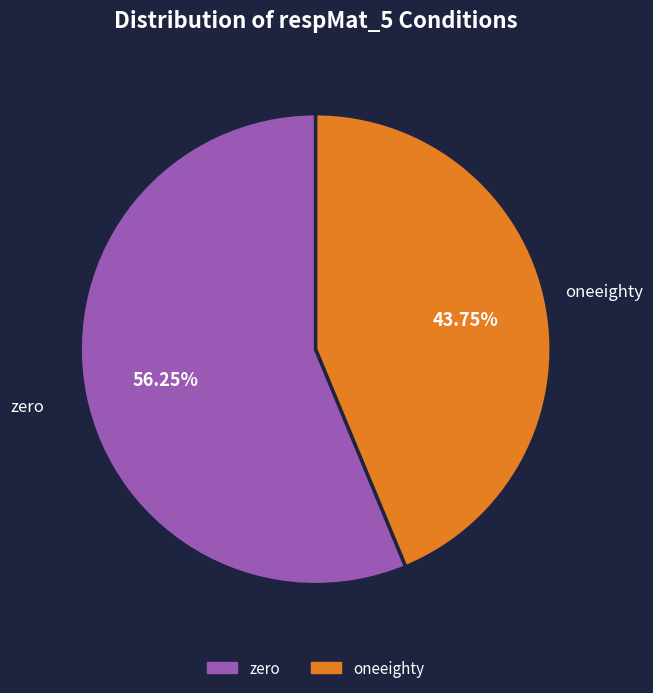

Which slice is the smallest?

oneeighty